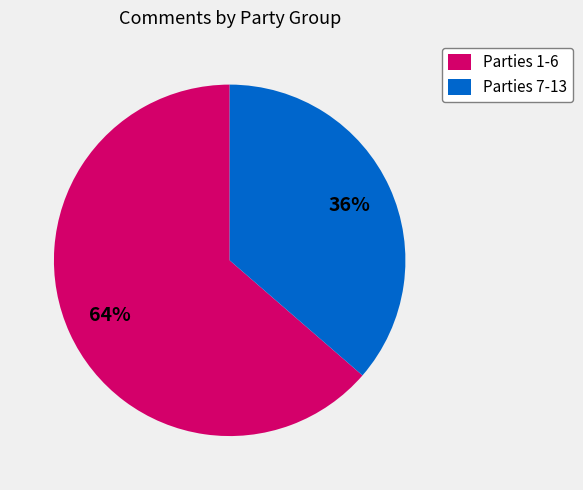

The Parties 7-13 slice represents 36% of the pie. True or false?

True